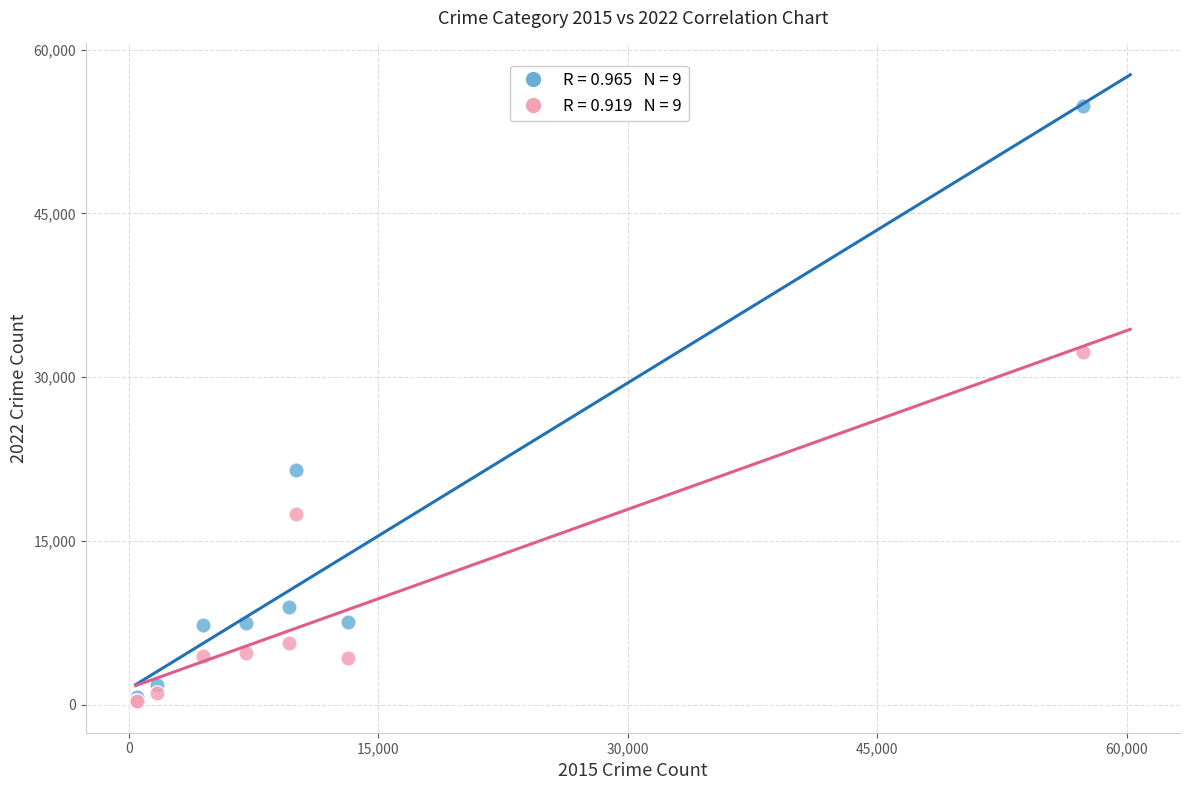

Across all series, what Y value is closest to 27551?

32275